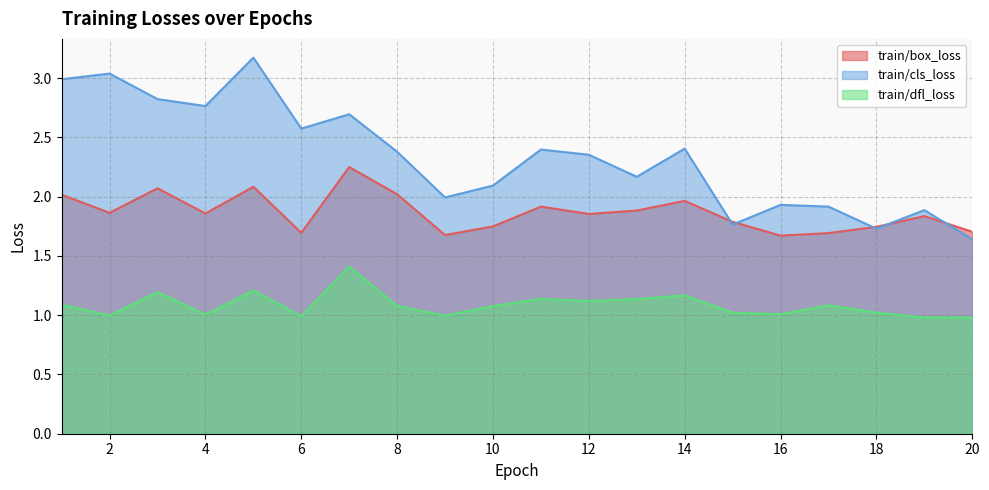

What is the difference between the maximum and minimum values in the train/box_loss series?

0.6